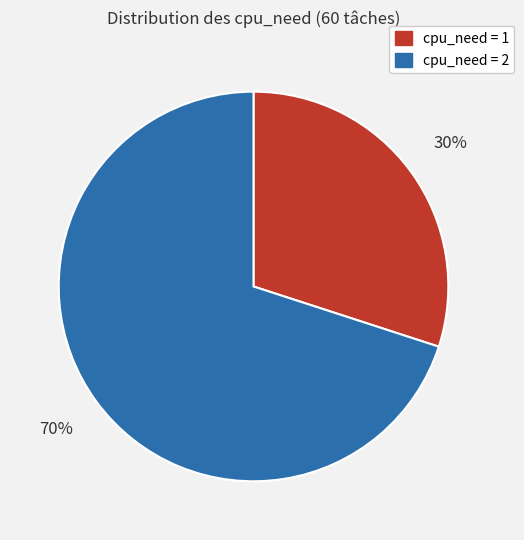

To the nearest percent, what is the difference between the largest and smallest slice percentages?

40%